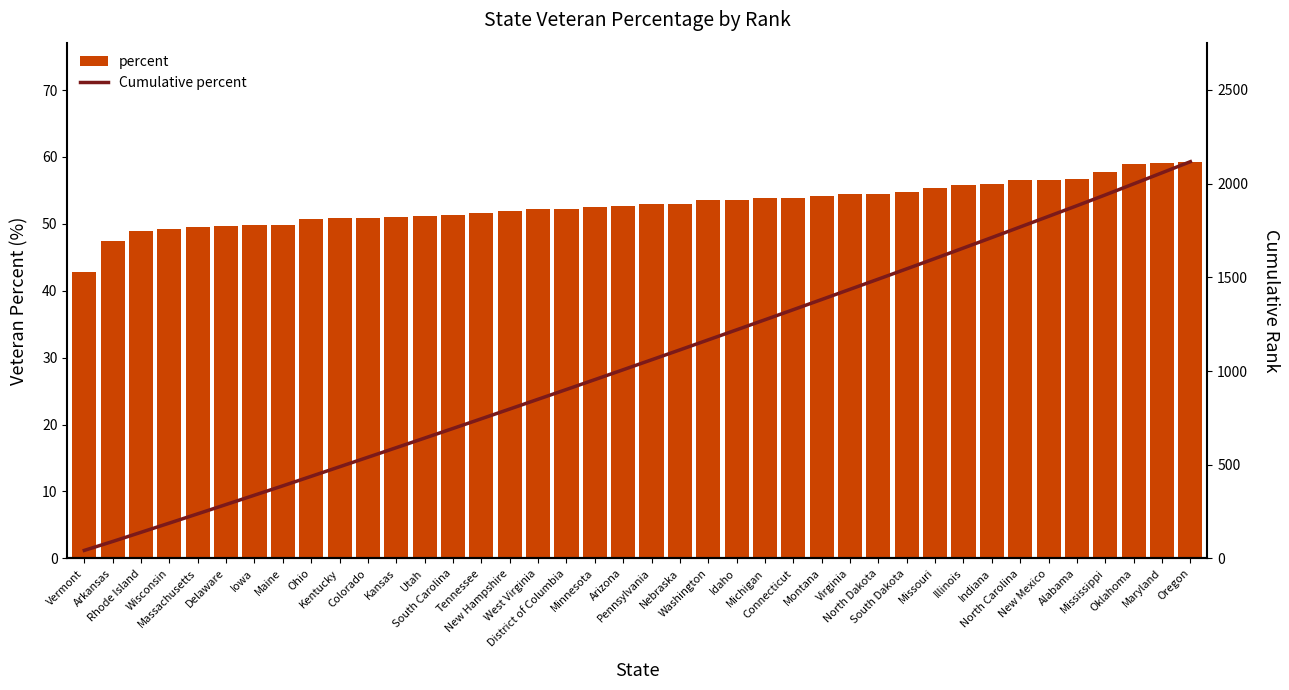

Does the chart contain any negative values?

No